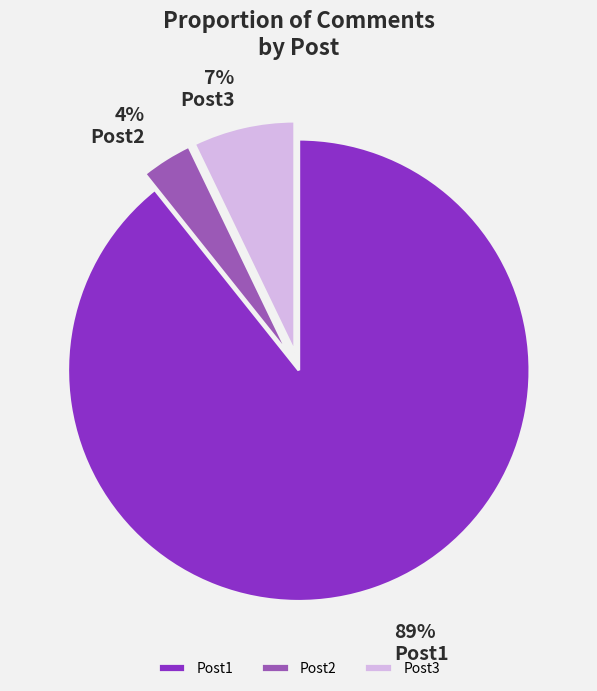

The Post1 slice represents 89% of the pie. True or false?

True